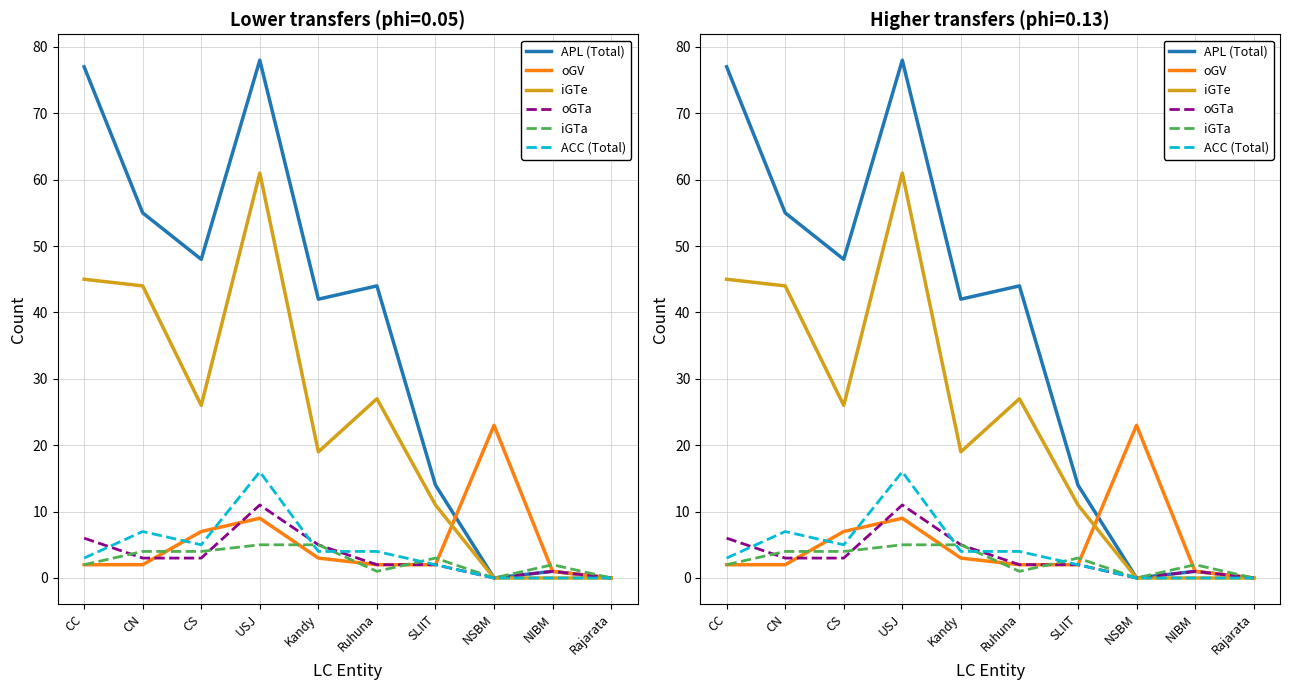

Count the number of data series in this chart.

6